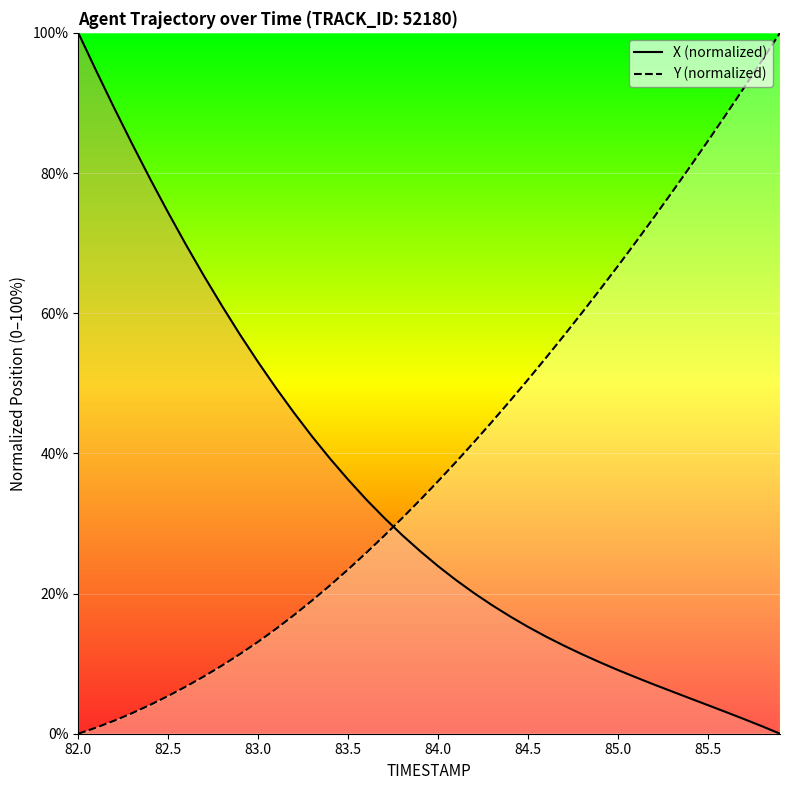

Which series has the largest total across all categories?

Y (line)